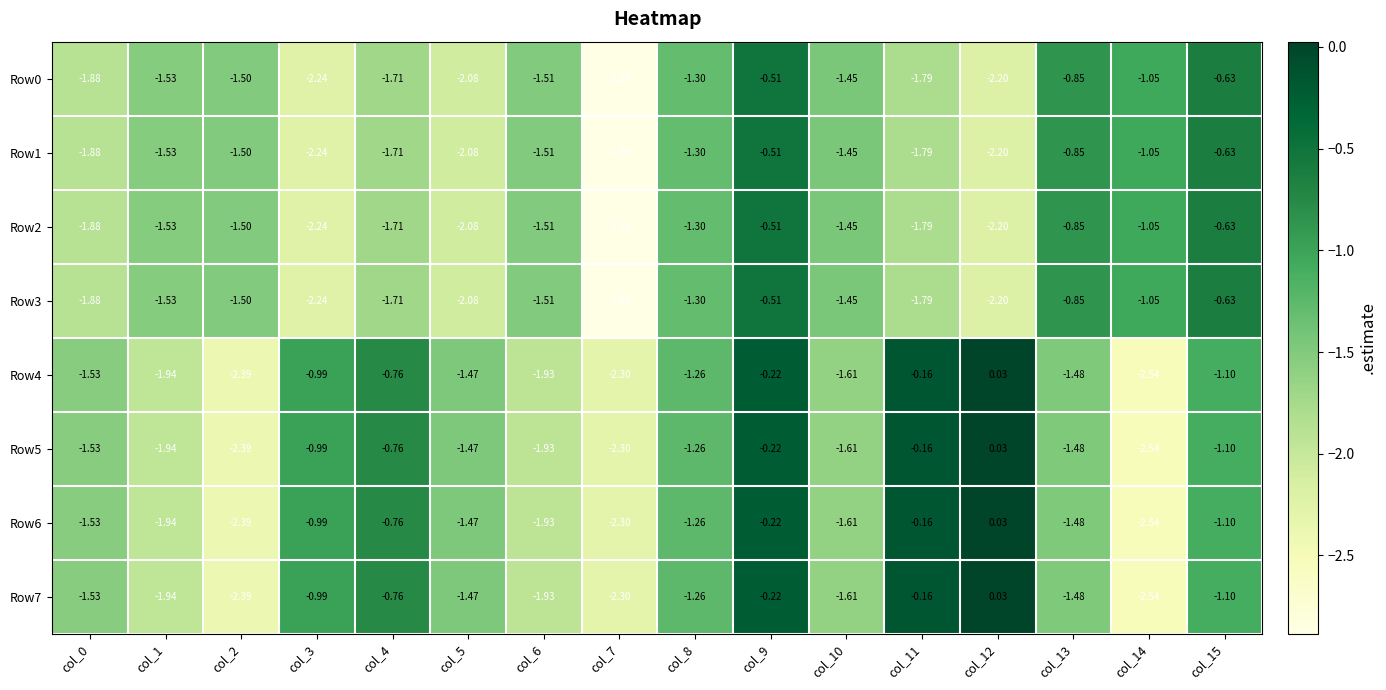

Is the value of Row3 at col_11 greater than the value of Row0 at col_2?

No